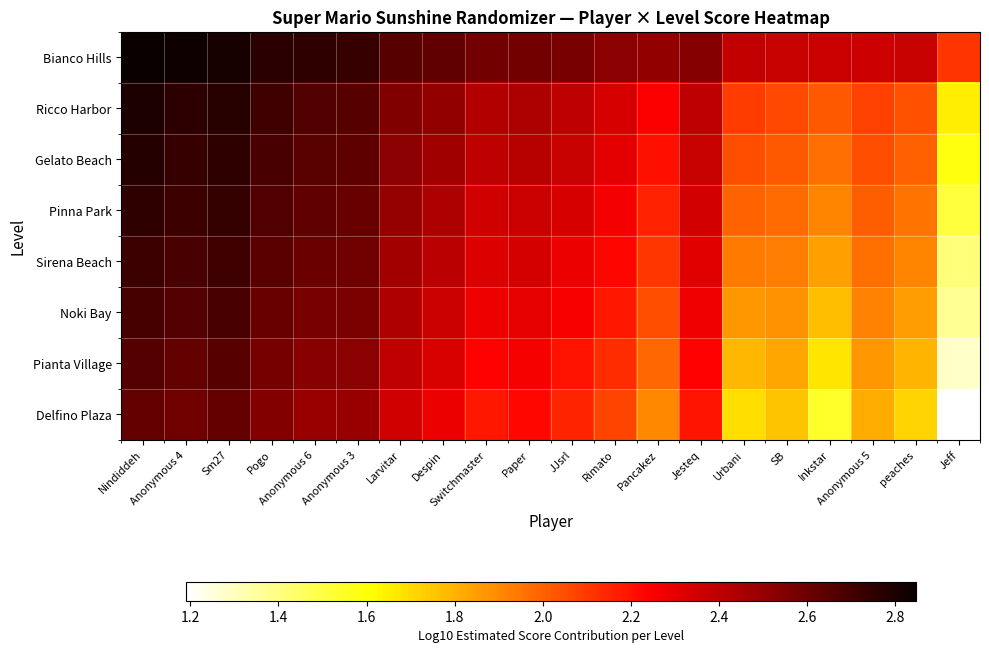

List the series in order of their peak value, lowest first.

Delfino Plaza, Pianta Village, Noki Bay, Sirena Beach, Pinna Park, Gelato Beach, Ricco Harbor, Bianco Hills